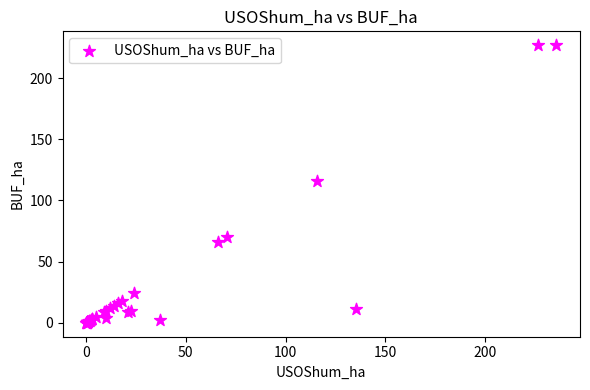

What Y value in the scatter plot is closest to 113?

115.8